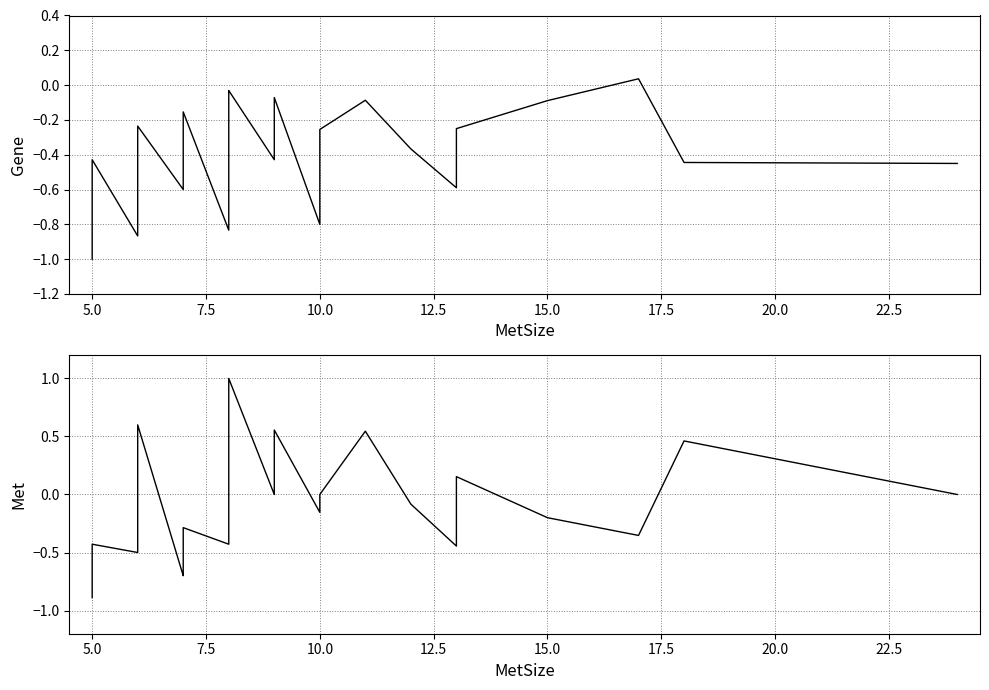

Does the chart display data point markers on the line(s)?

No